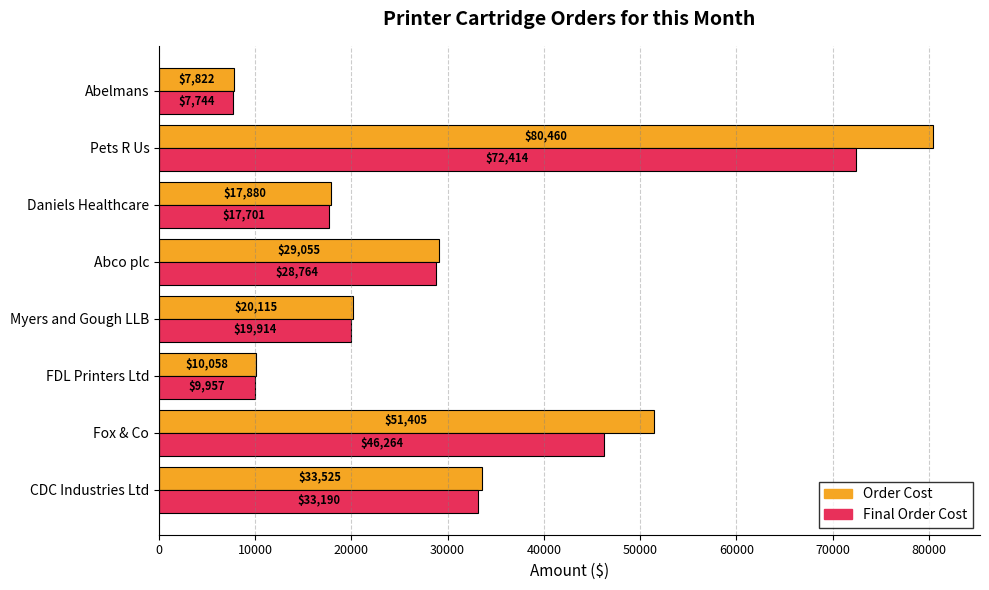

At which category is the sum across all series the highest?

Pets R Us